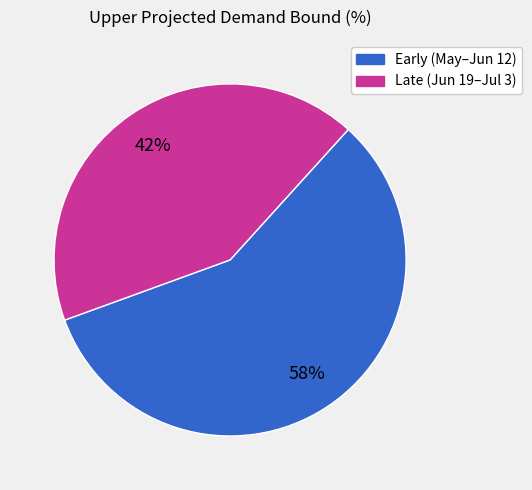

Is there any slice that represents more than half of the pie?

Yes